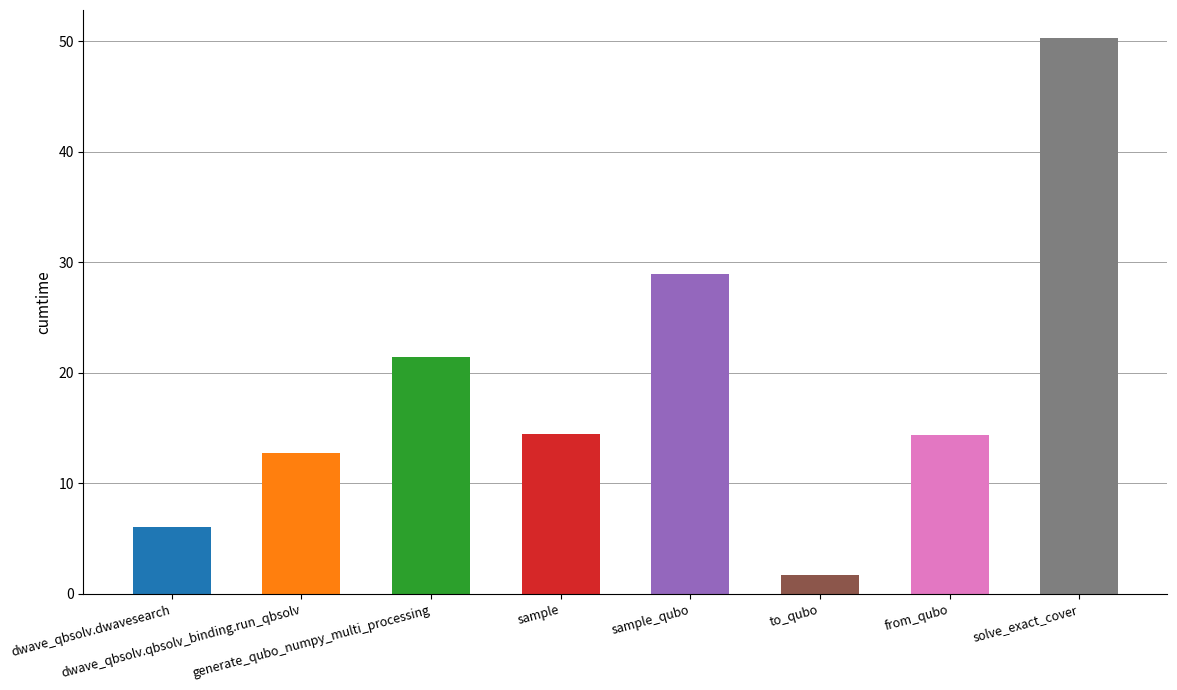

What is the difference between the maximum and minimum values?

48.6